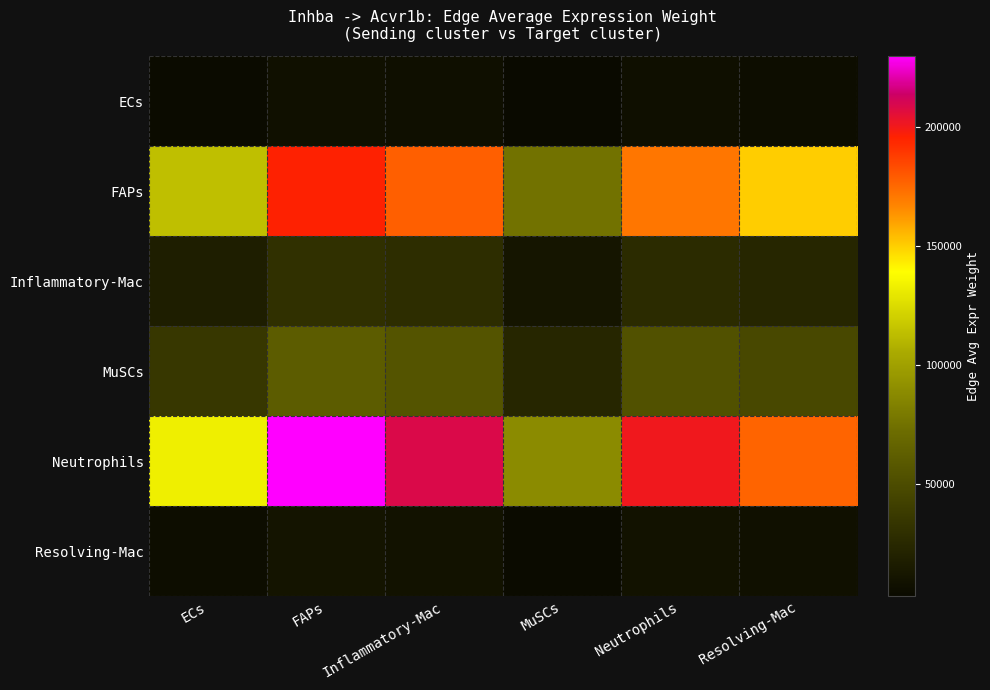

Which series has the largest range (max minus min)?

Neutrophils